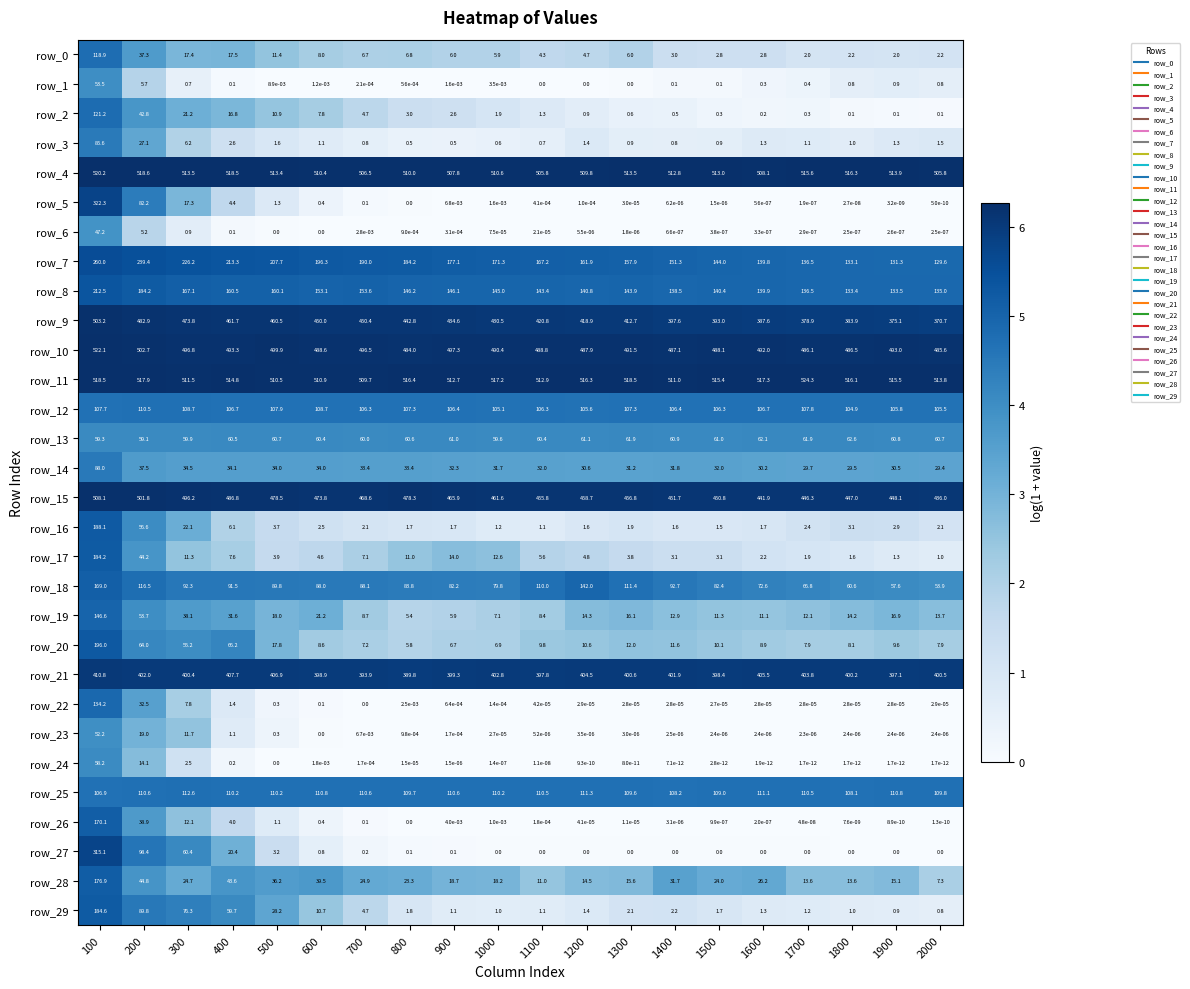

Is it true that row_4 equals 219.7 at 500?

False